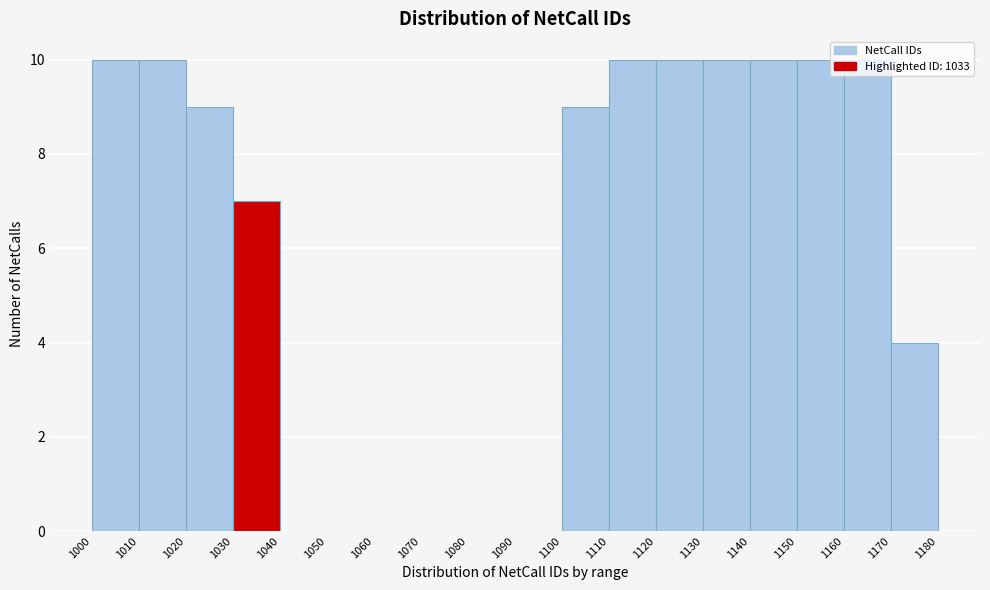

Reading left to right, transcribe this chart: for each bar, give the range it covers on the x-axis and its height. The values are not printed on the chart, so give them approximately, as read against the axis.

1000 to 1010: 10
1010 to 1020: 10
1020 to 1030: 9
1030 to 1040: 7
1040 to 1050: 0
1050 to 1060: 0
1060 to 1070: 0
1070 to 1080: 0
1080 to 1090: 0
1090 to 1100: 0
1100 to 1110: 9
1110 to 1120: 10
1120 to 1130: 10
1130 to 1140: 10
1140 to 1150: 10
1150 to 1160: 10
1160 to 1170: 10
1170 to 1180: 4